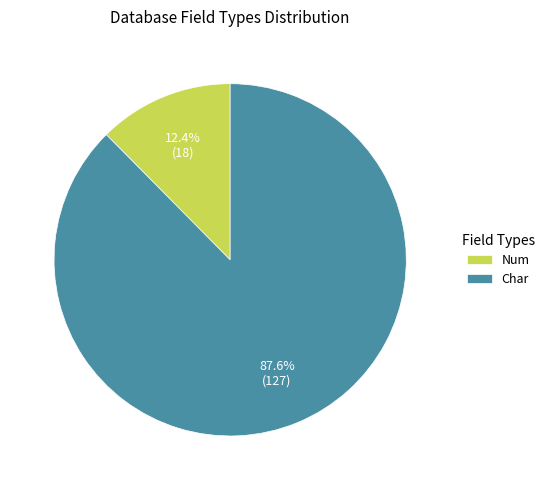

How much of the chart is everything except Char?

12.4%